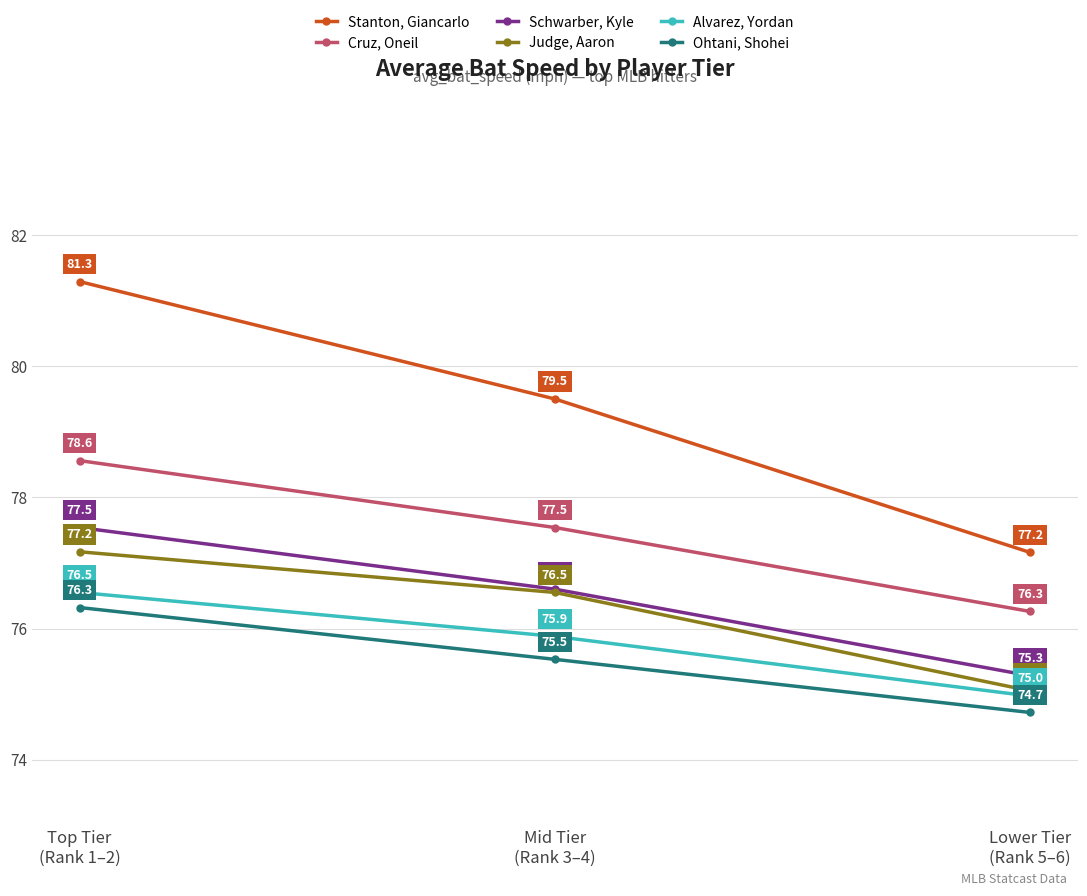

Is it true that Ohtani, Shohei equals 125.2 at Top Tier
(Rank 1–2)?

False